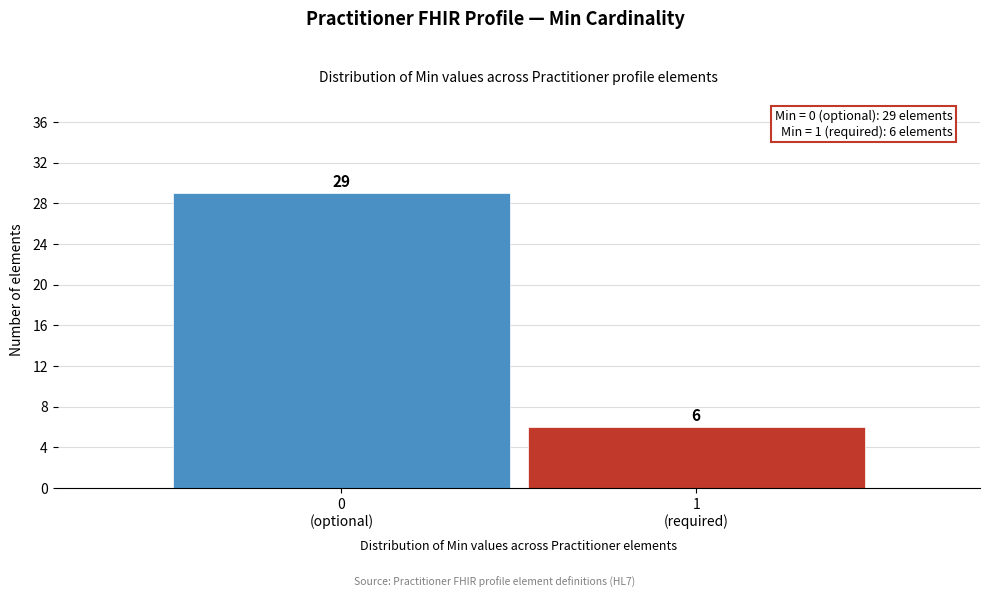

Reading right to left, transcribe all the data shown in this chart.

6	29